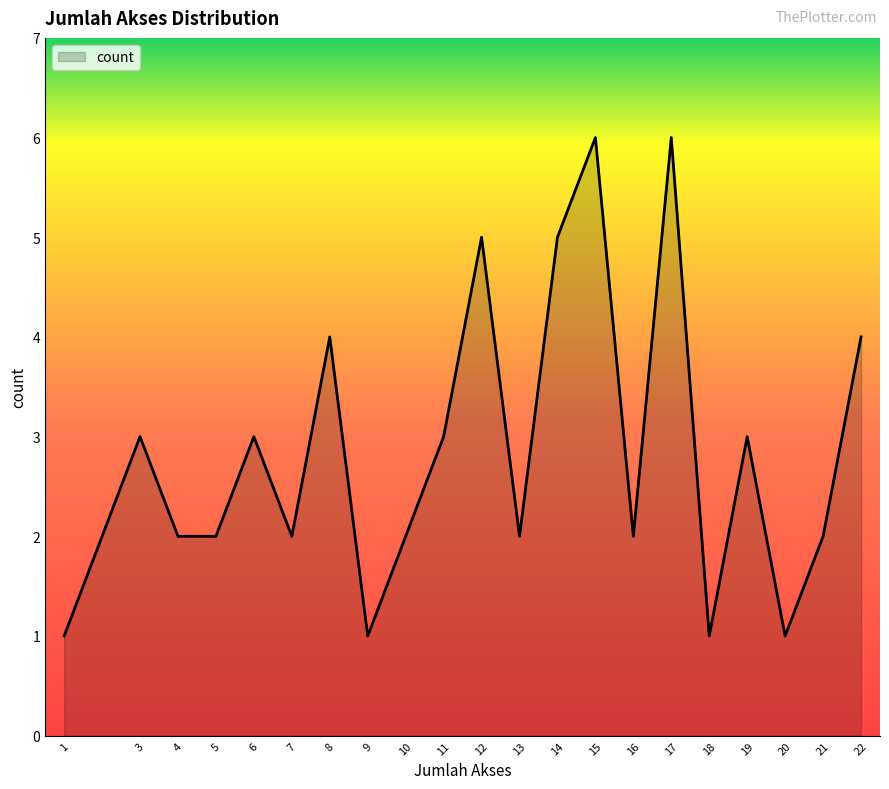

Where does the data first go above 2?

3